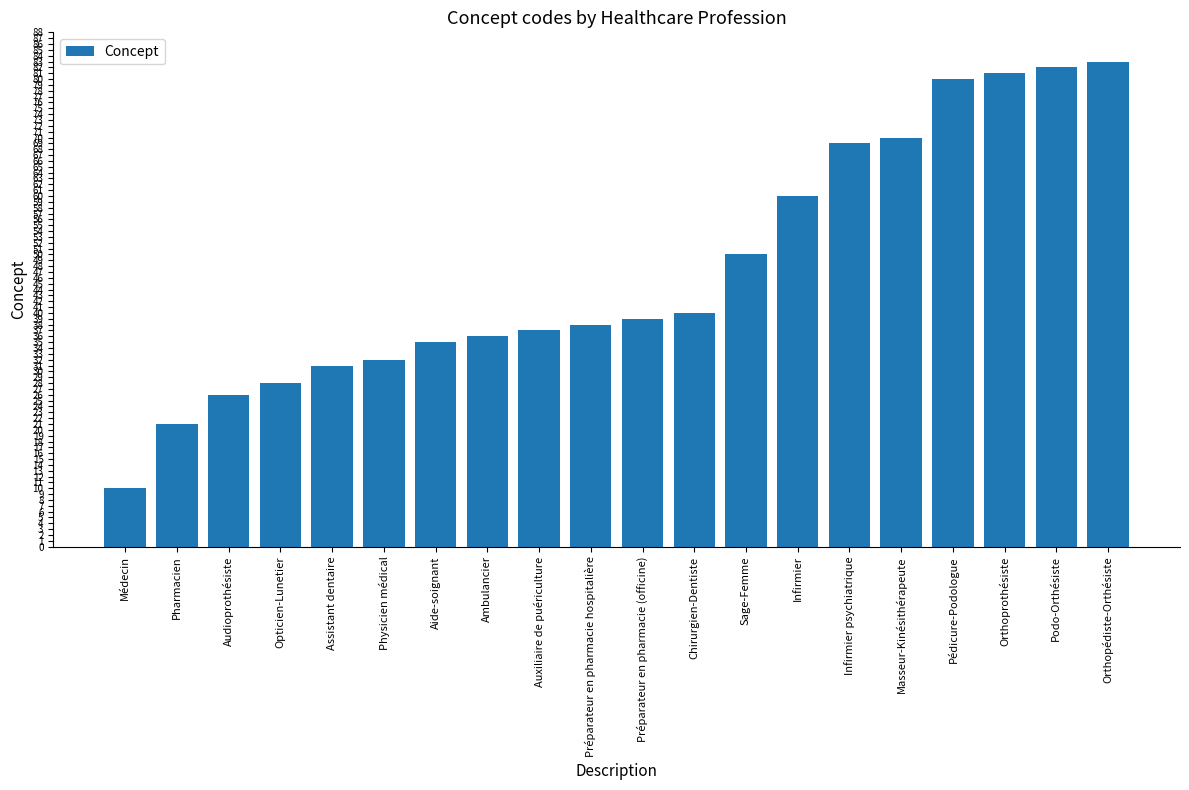

Reading left to right, list all the values displayed in this chart.

Médecin=10	Pharmacien=21	Audioprothésiste=26	Opticien-Lunetier=28	Assistant dentaire=31	Physicien médical=32	Aide-soignant=35	Ambulancier=36	Auxiliaire de puériculture=37	Préparateur en pharmacie hospitalière=38	Préparateur en pharmacie (officine)=39	Chirurgien-Dentiste=40	Sage-Femme=50	Infirmier=60	Infirmier psychiatrique=69	Masseur-Kinésithérapeute=70	Pédicure-Podologue=80	Orthoprothésiste=81	Podo-Orthésiste=82	Orthopédiste-Orthésiste=83